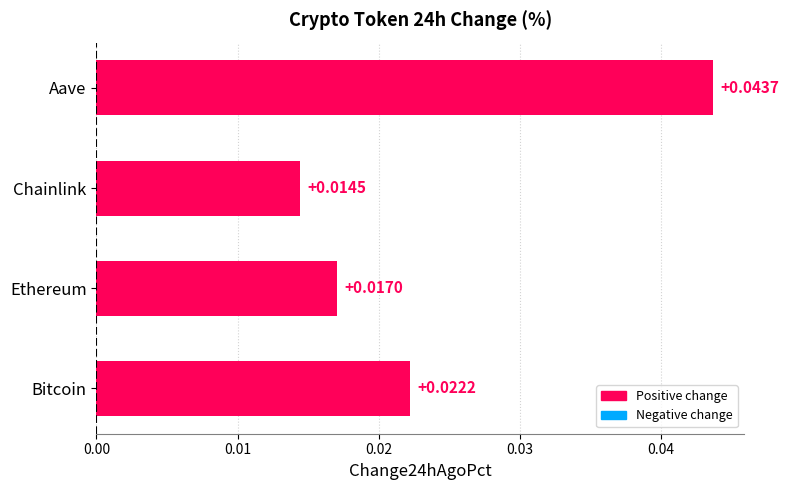

Rank the categories by value from lowest to highest.

Chainlink, Ethereum, Bitcoin, Aave